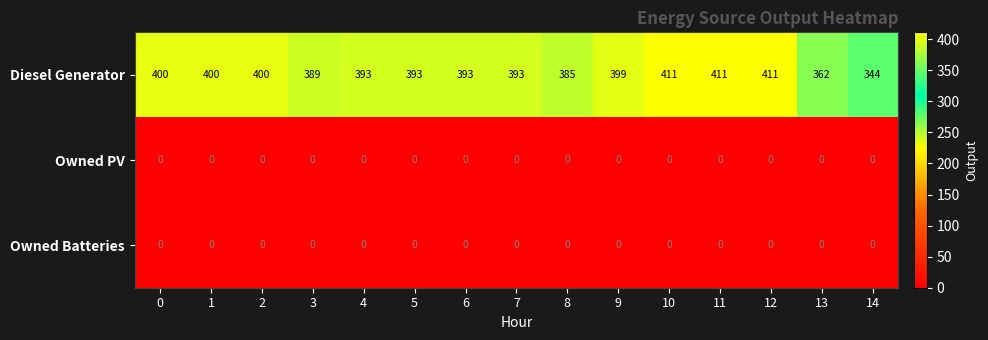

Where is Diesel Generator nearest to the value 377?

8